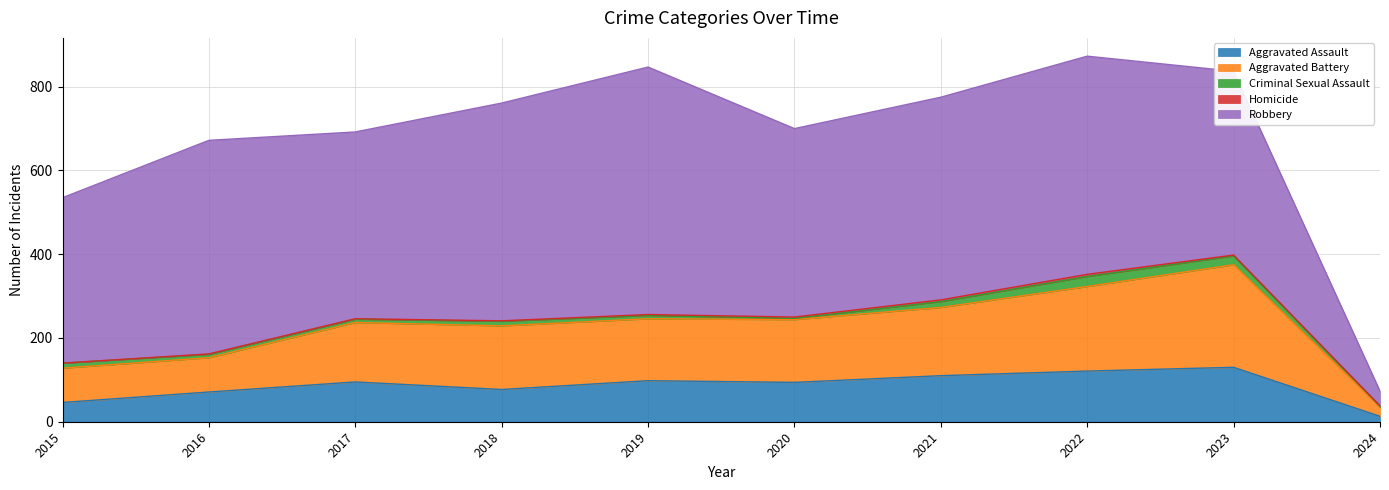

True or false: Robbery has a value of 110 at 2017.

False